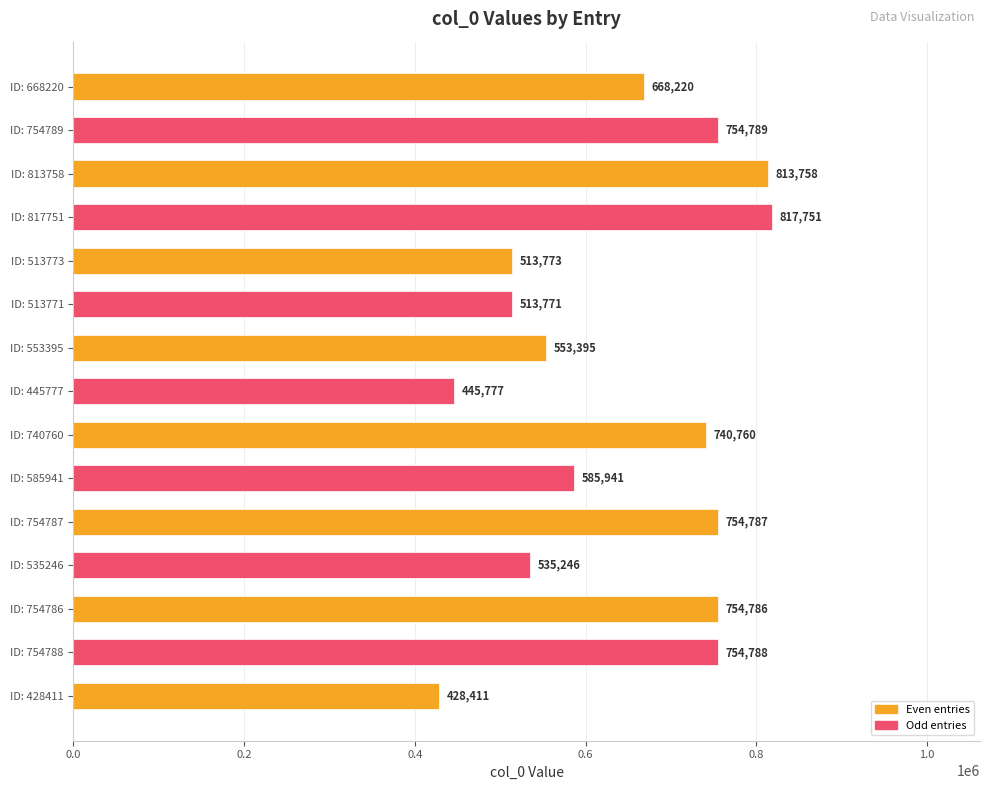

Rank the categories by value from highest to lowest.

ID: 817751, ID: 813758, ID: 754789, ID: 754788, ID: 754787, ID: 754786, ID: 740760, ID: 668220, ID: 585941, ID: 553395, ID: 535246, ID: 513773, ID: 513771, ID: 445777, ID: 428411